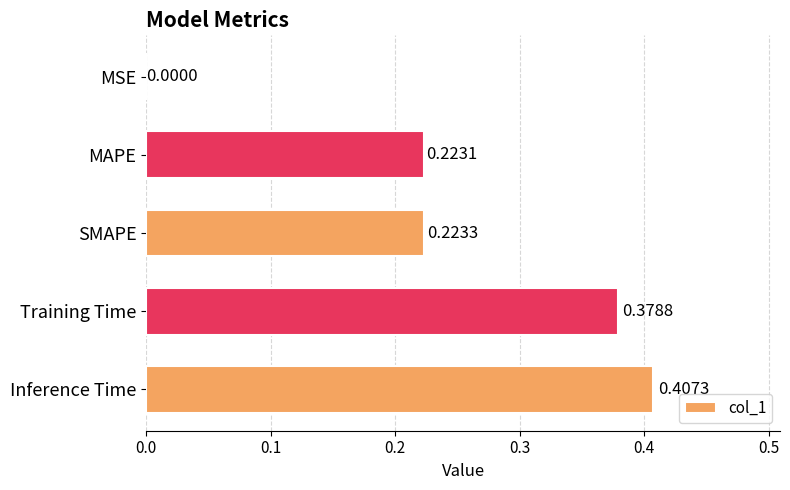

What is the sum of all values?

1.2